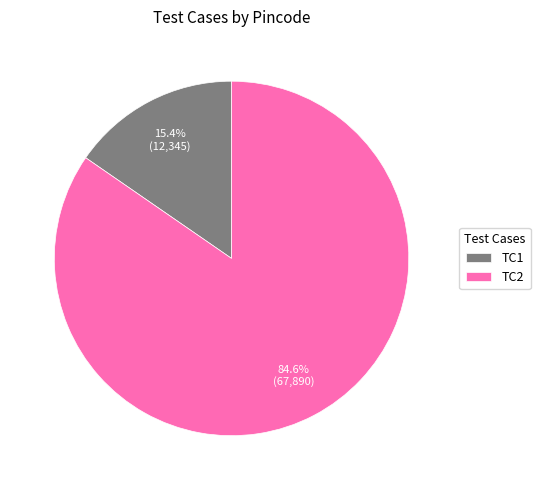

What is the smallest slice in the pie chart?

TC1